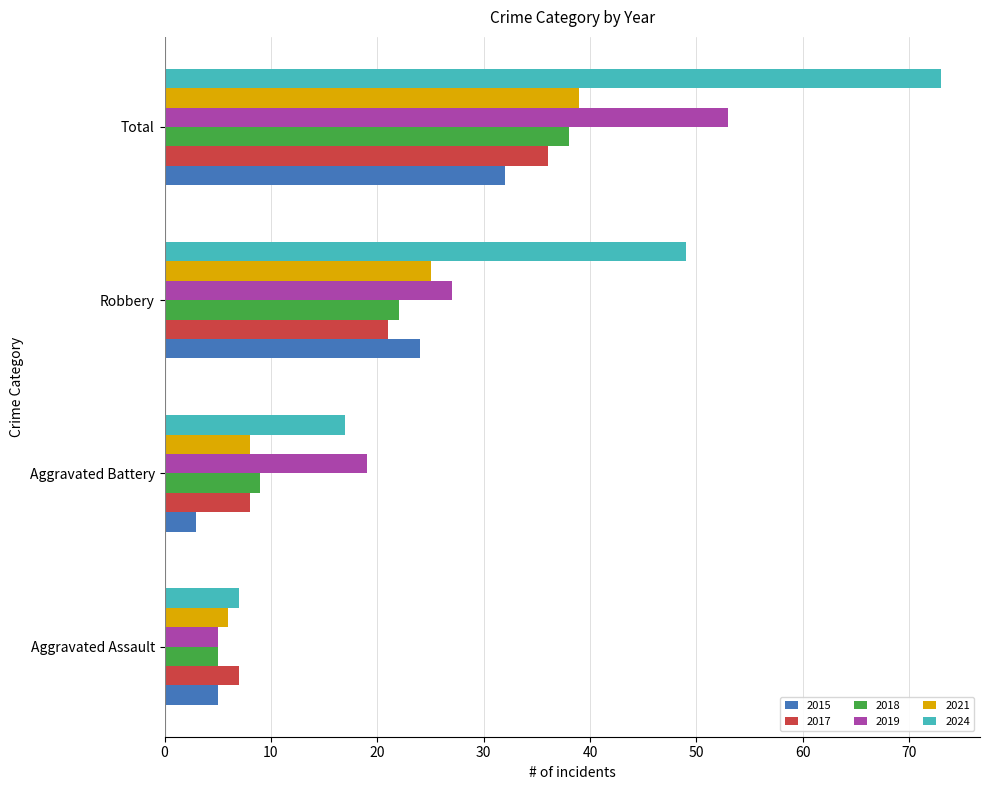

Is the value of 2015 at Total greater than the value of 2018 at Aggravated Assault?

Yes